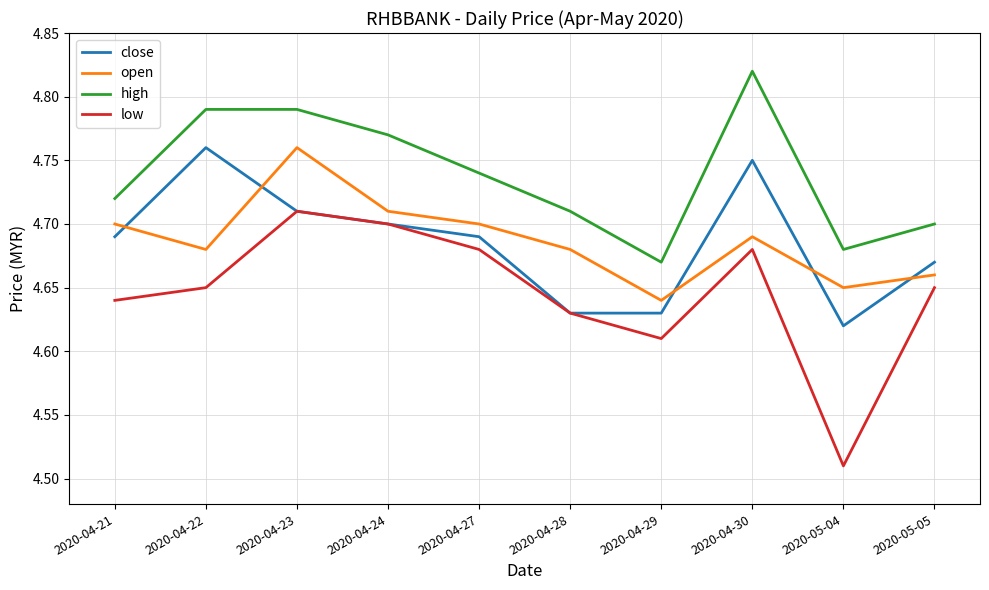

Which series has the widest spread of values?

low